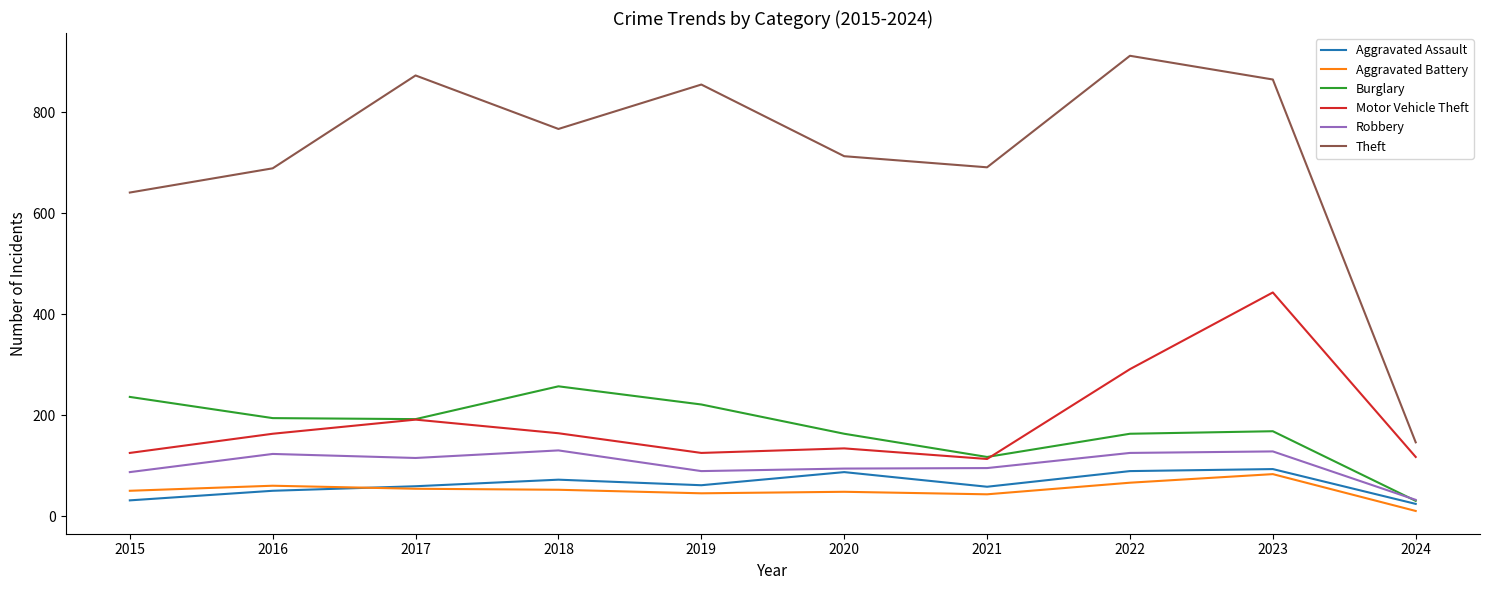

Which series ends up on top after the final intersection of Burglary and Motor Vehicle Theft?

Motor Vehicle Theft